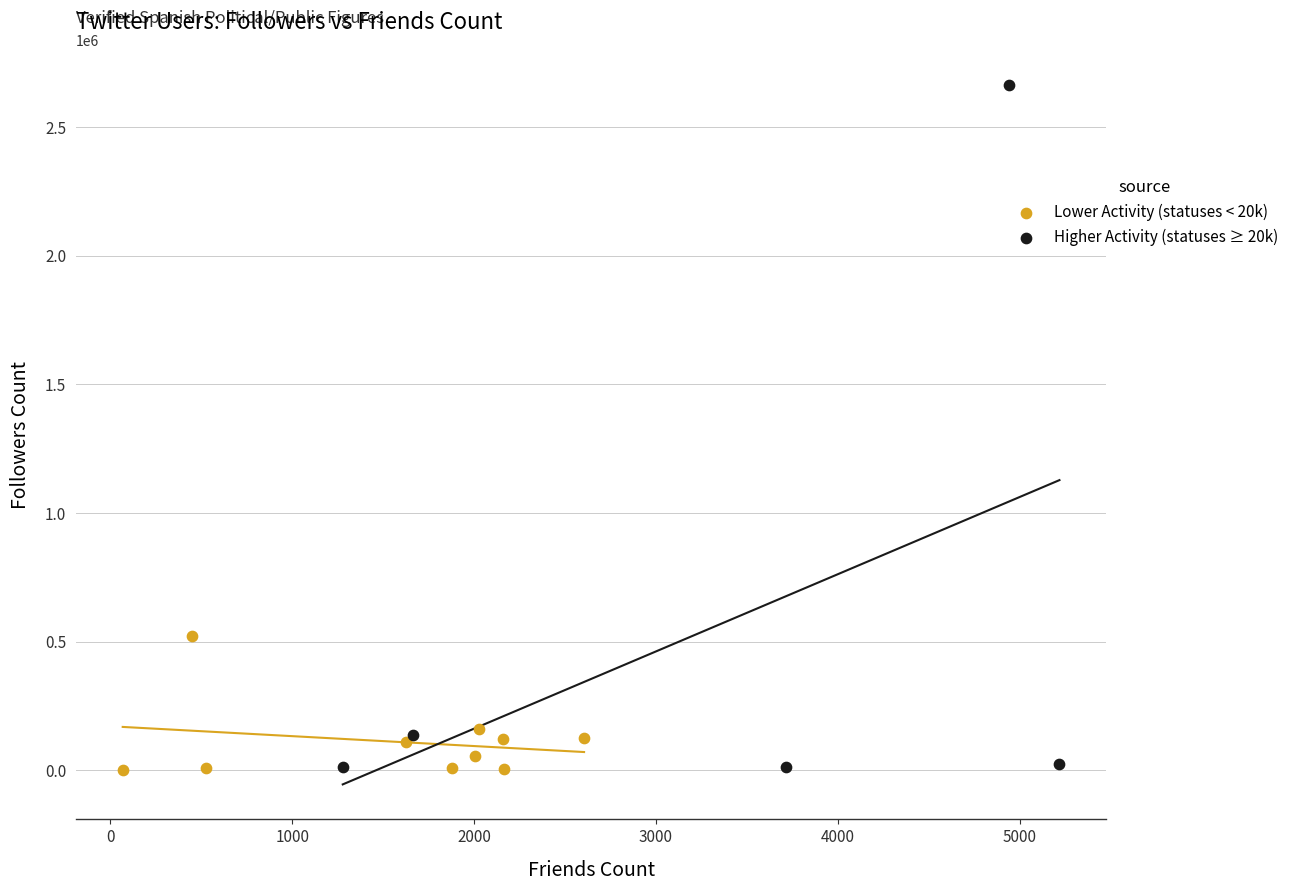

Which series has the largest Y range (max minus min)?

Higher Activity (statuses ≥ 20k)